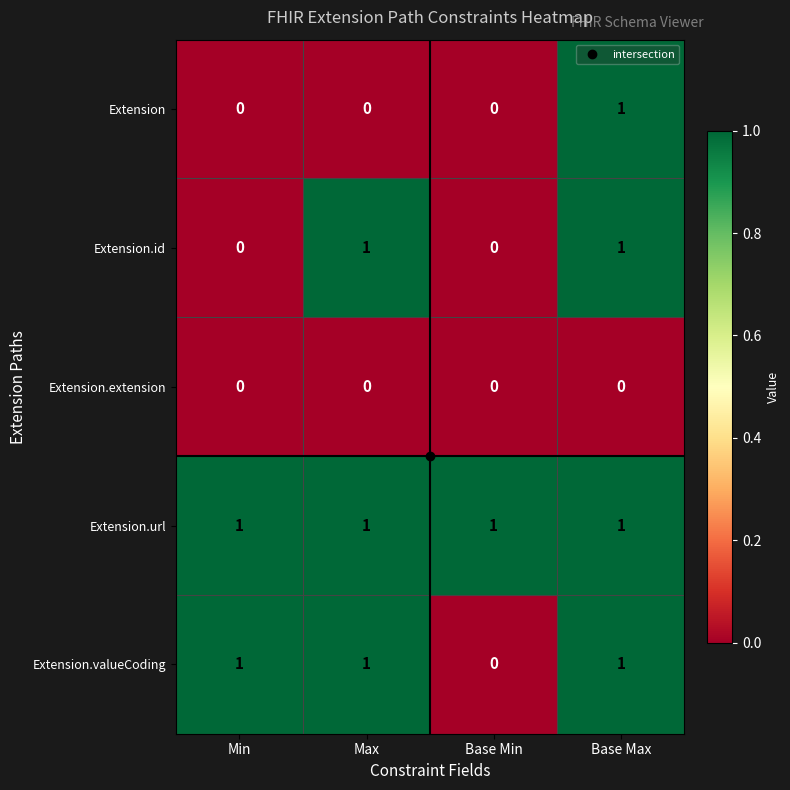

List the series in order of their overall mean, lowest first.

Extension.extension, Extension, Extension.id, Extension.valueCoding, Extension.url